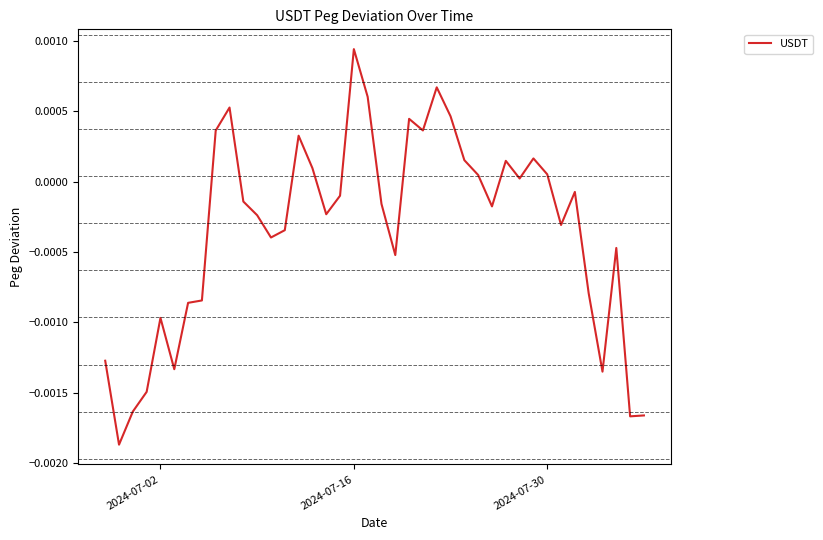

Which category has the highest value across all series?

2024-07-16